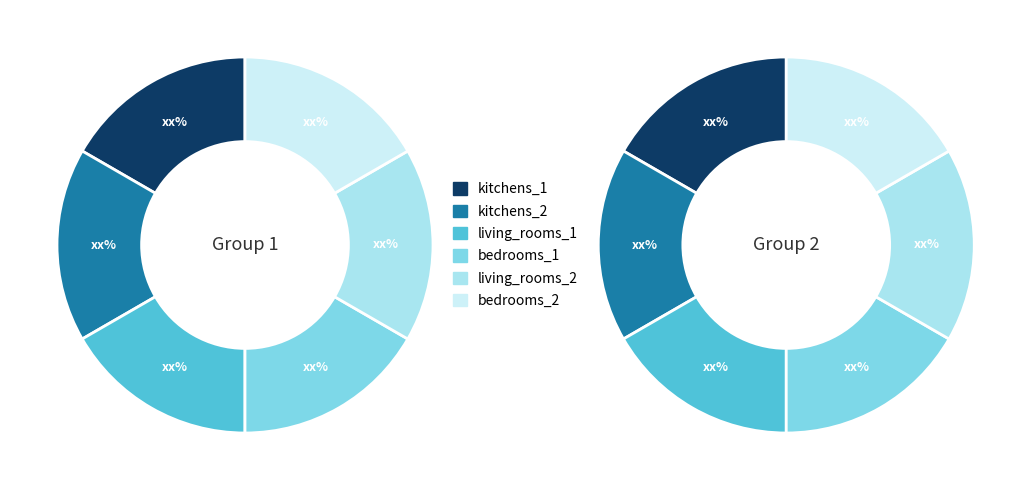

What is the majority slice?

living_rooms_2